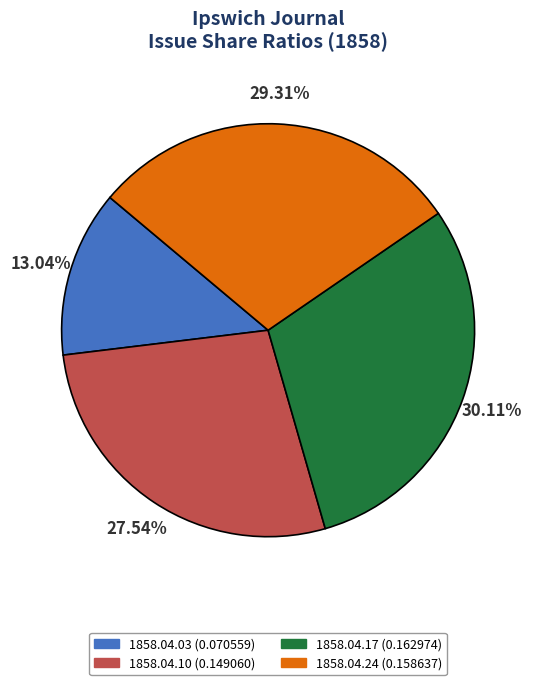

Is there any slice that represents more than half of the pie?

No